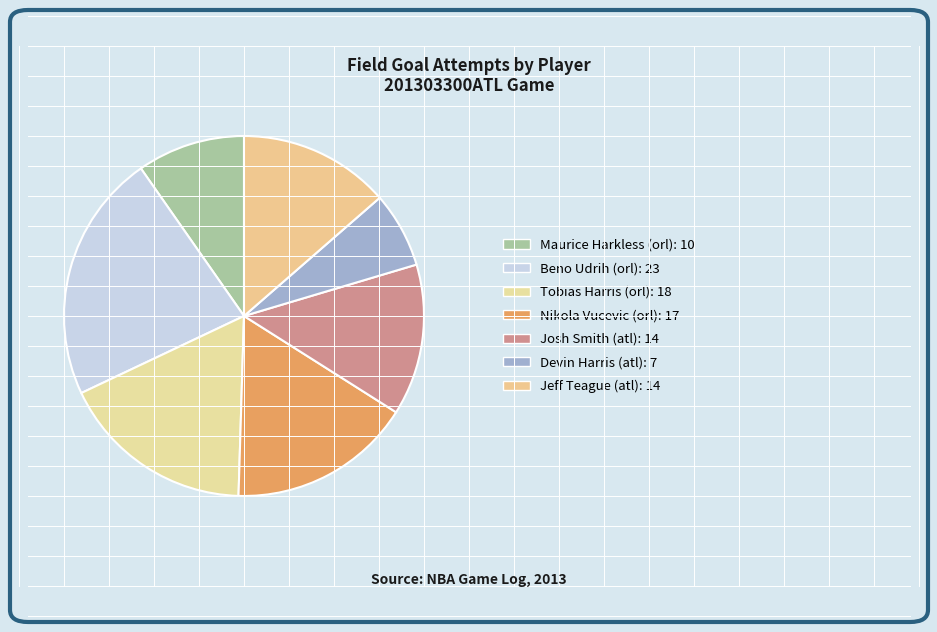

What percentage is the Josh Smith (atl) slice, to the nearest percent?

14%